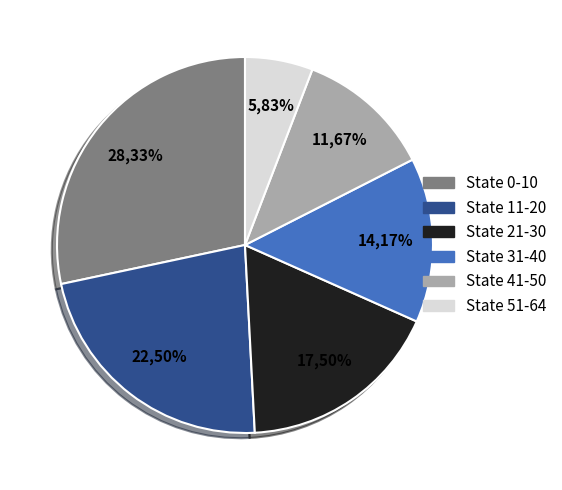

To the nearest percent, what percentage of the pie is State 31-40?

14%